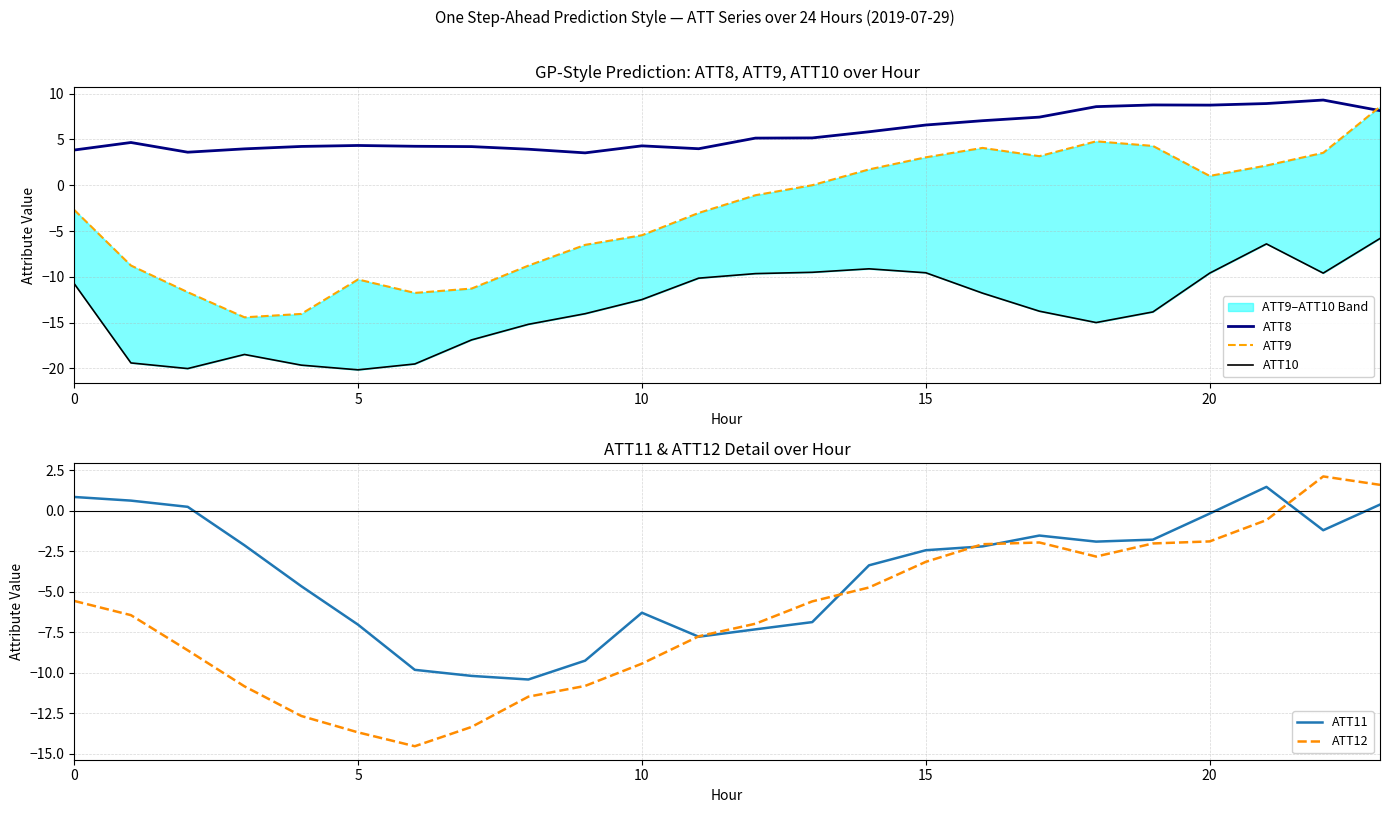

What is the average value of the ATT9 series?

-3.1